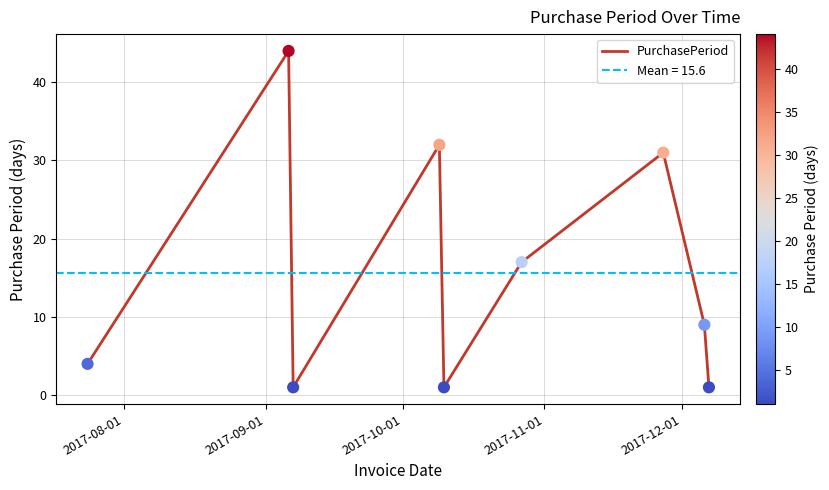

What is the maximum value for PurchasePeriod?

44